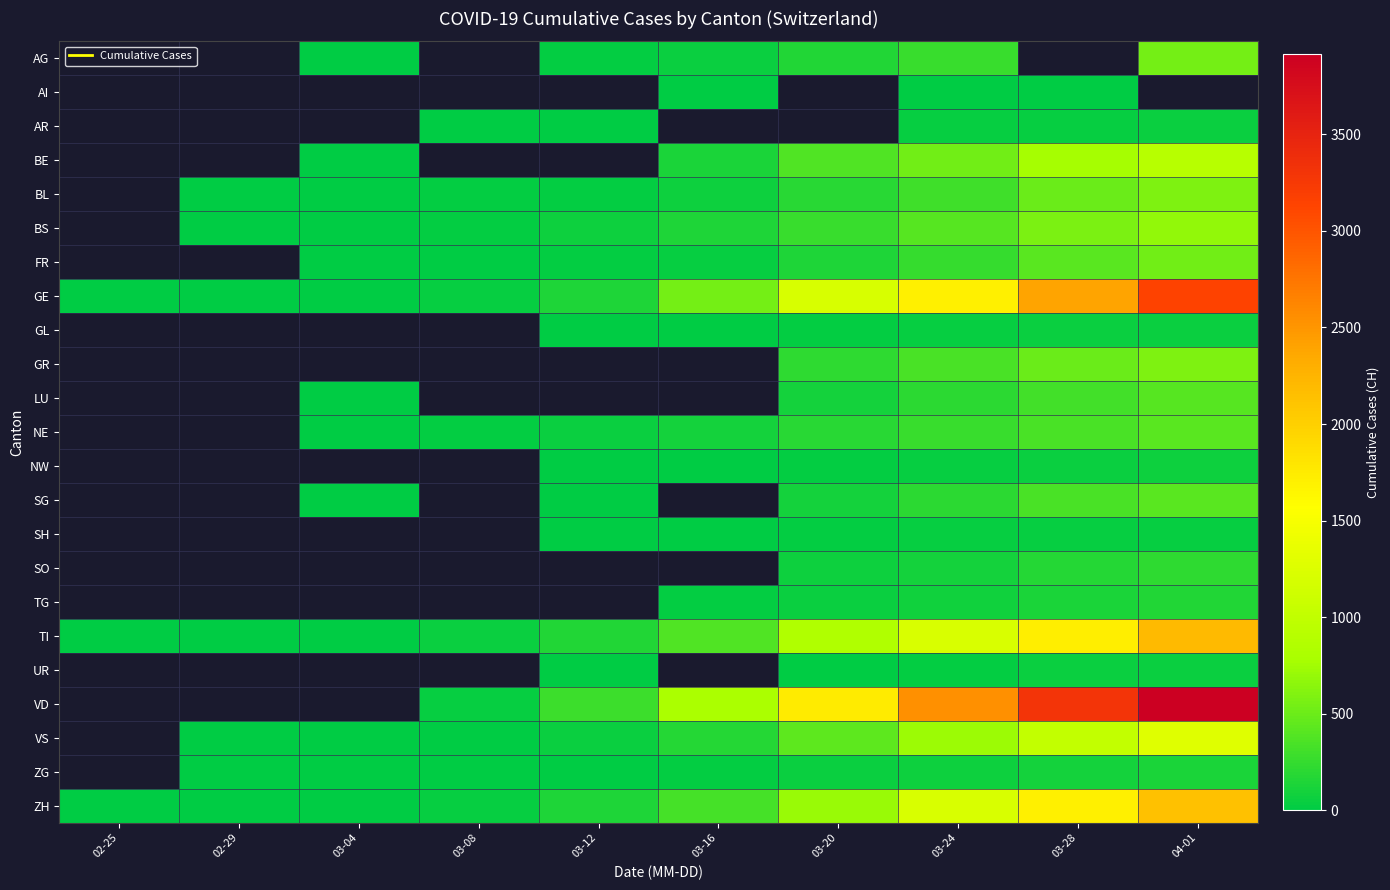

Which category has the lowest value across all series?

02-25